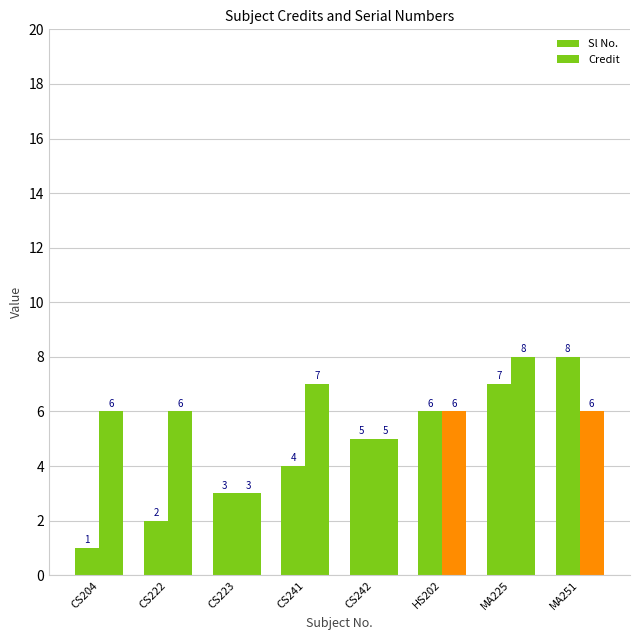

What is the lowest value of the Credit series?

3